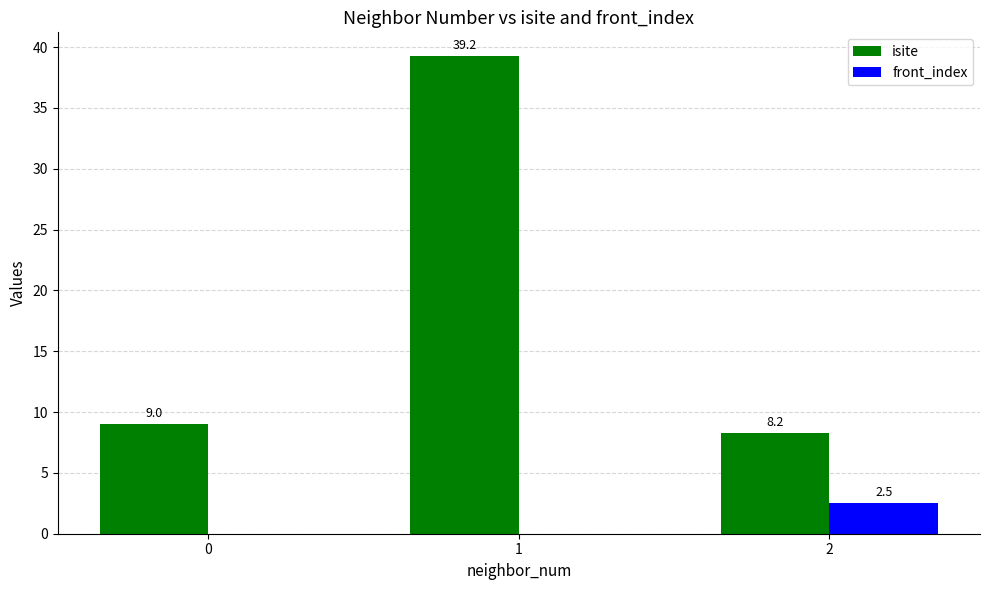

What is the maximum value for front_index?

2.5